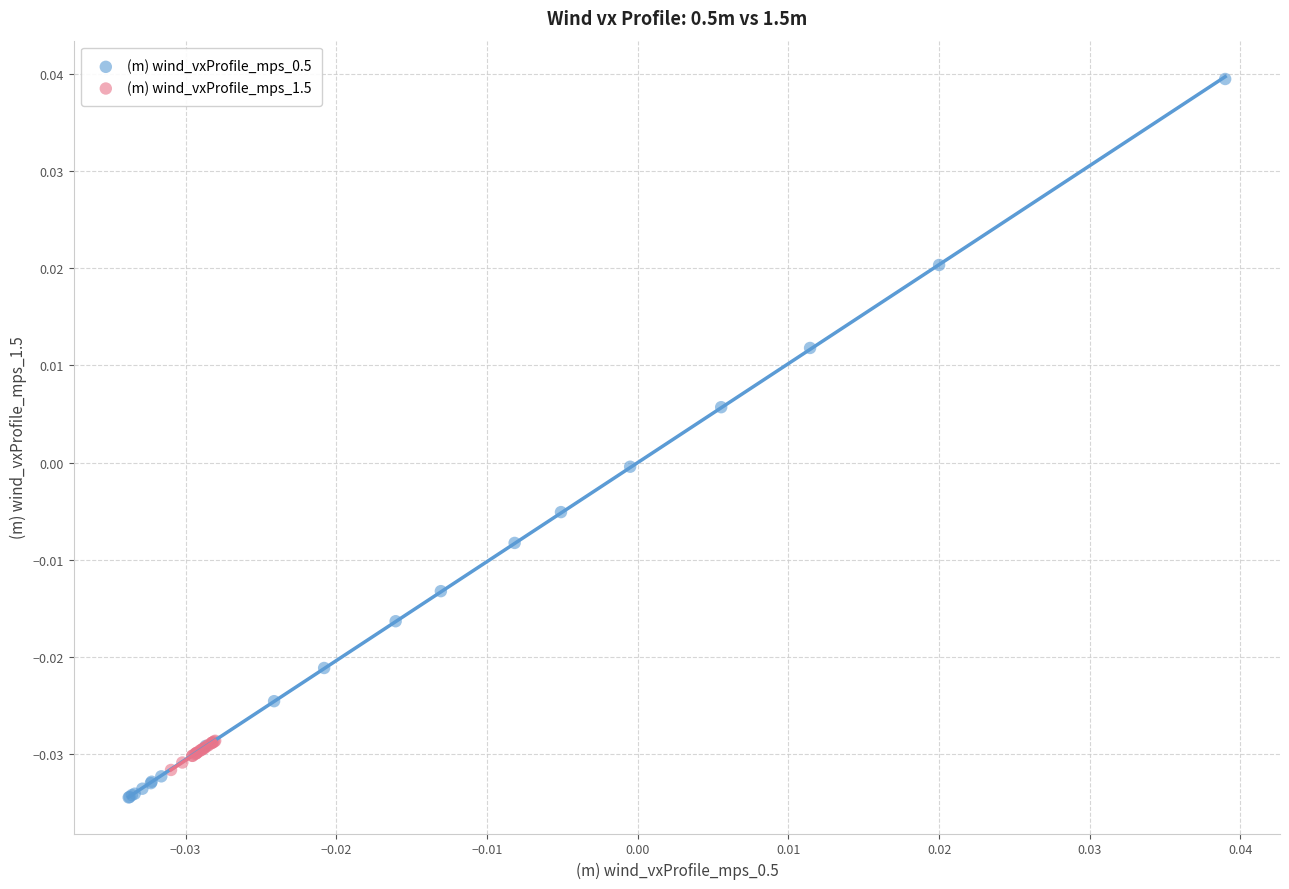

Which series reaches the maximum Y coordinate?

(m) wind_vxProfile_mps_0.5